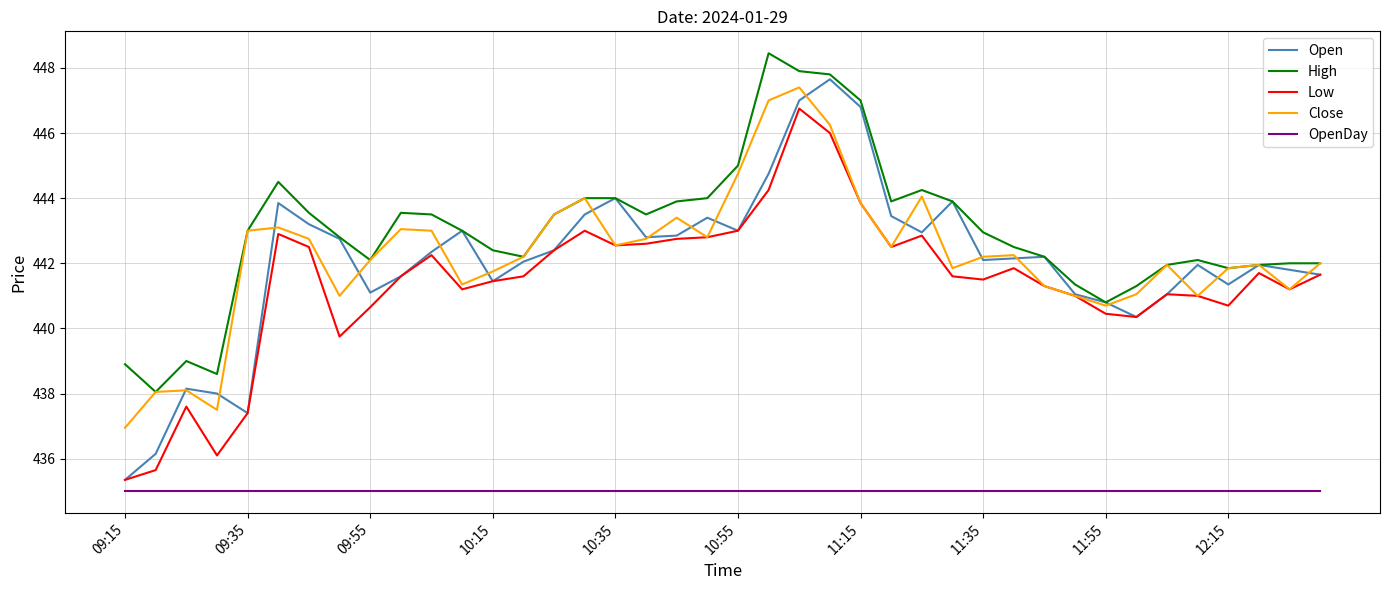

True or false: Close has more than 1 points higher than both neighbors.

True